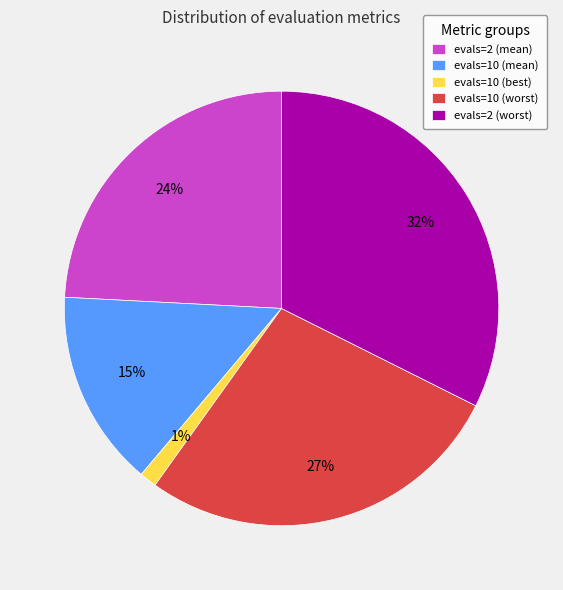

Rank the categories by value from lowest to highest.

evals=10 (best), evals=10 (mean), evals=2 (mean), evals=10 (worst), evals=2 (worst)